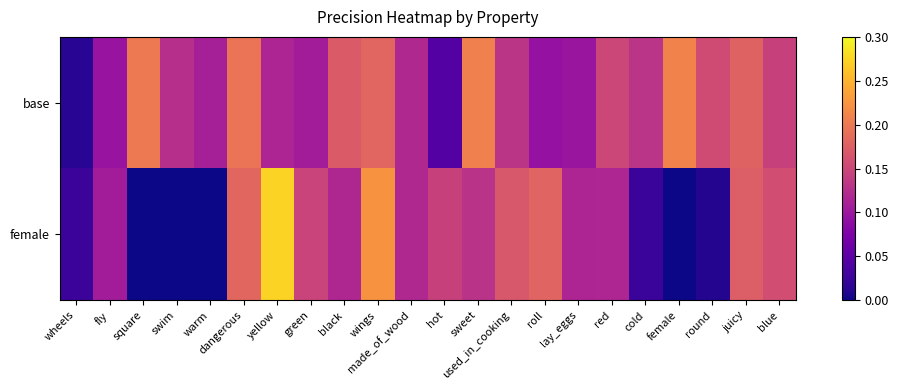

Between round and hot, which is larger?

round